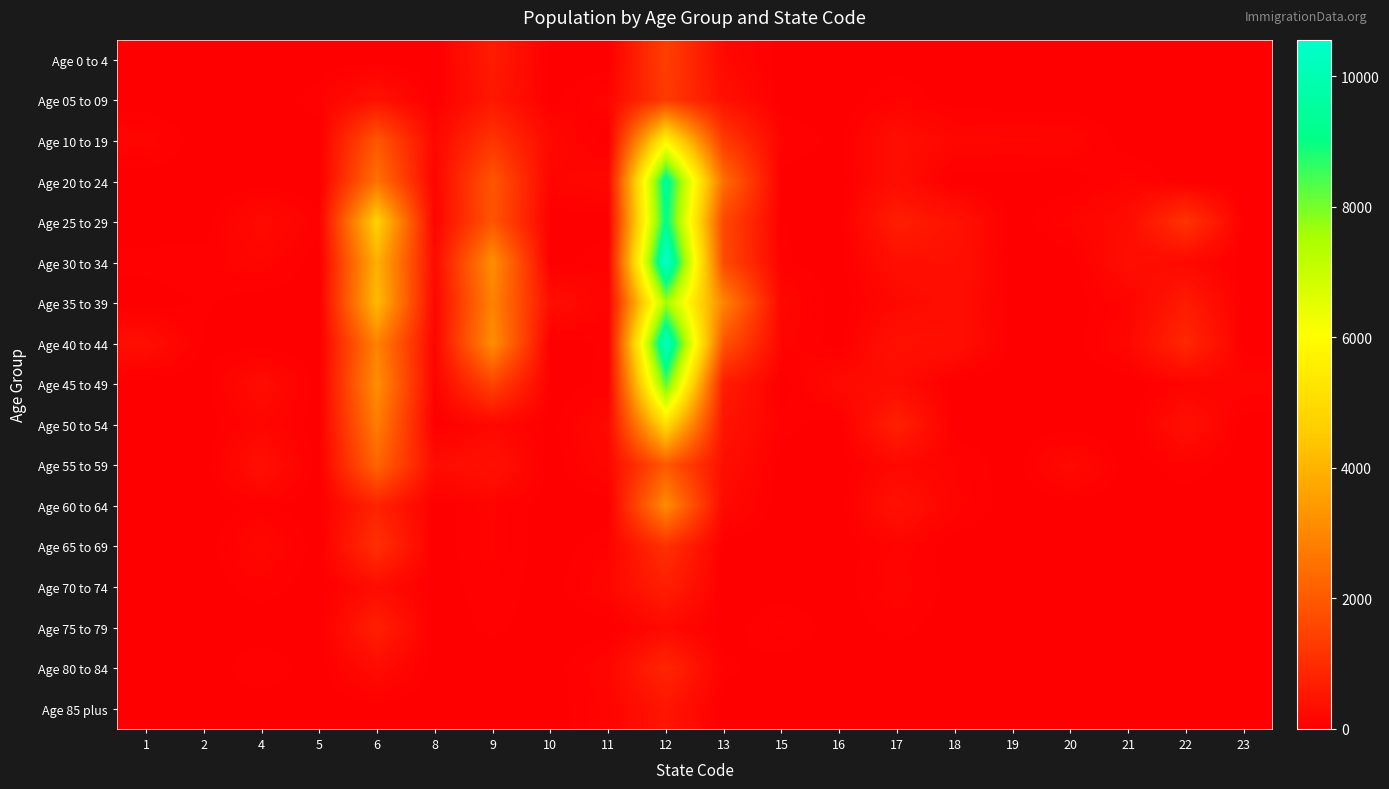

At how many categories does at least one series exceed 6746?

1